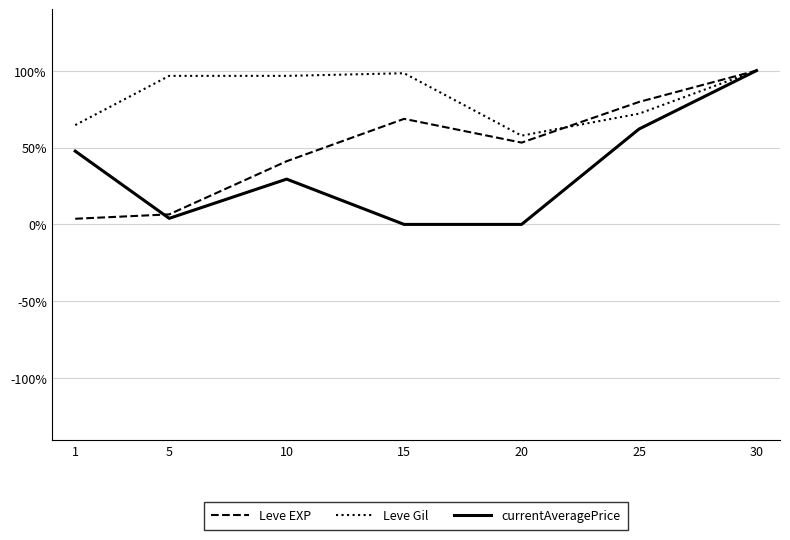

Reading right to left, list all the values displayed in this chart.

Leve EXP: 1.0	0.8	0.5	0.7	0.4	0.1	0.0
Leve Gil: 1.0	0.7	0.6	1.0	1.0	1.0	0.6
currentAveragePrice: 1.0	0.6	0.0	0.0	0.3	0.0	0.5